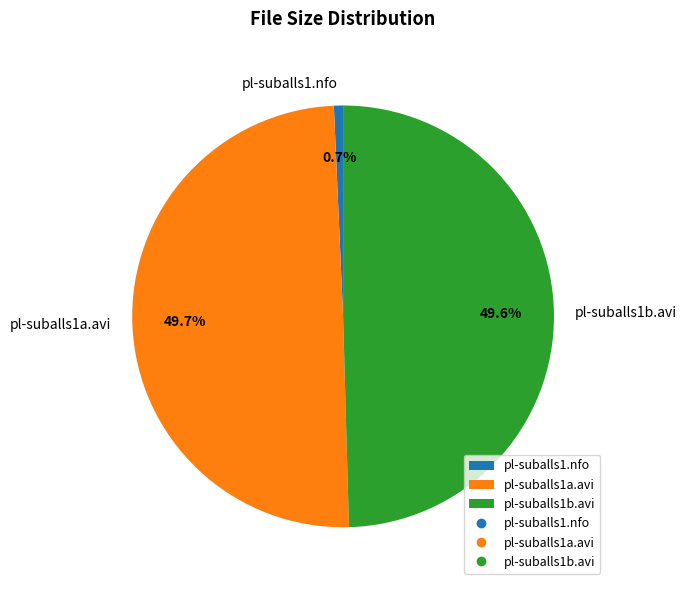

To the nearest percent, what is the difference between the pl-suballs1b.avi and pl-suballs1.nfo slice percentages?

49%